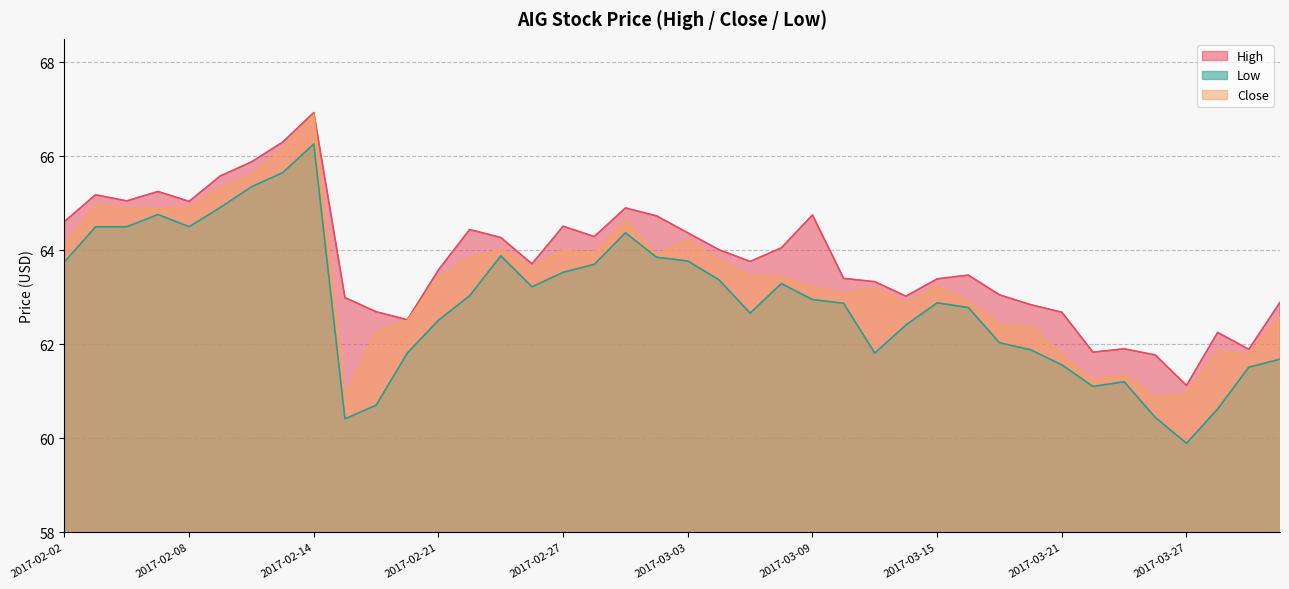

Between 2017-02-27 and 2017-03-02, which series saw the biggest shift?

Low